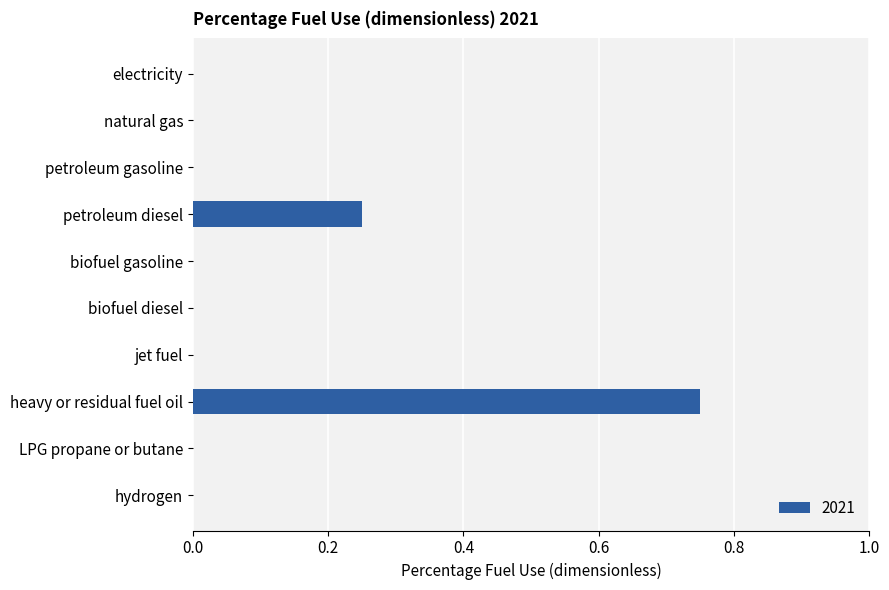

Which has a higher value, heavy or residual fuel oil or biofuel gasoline?

heavy or residual fuel oil